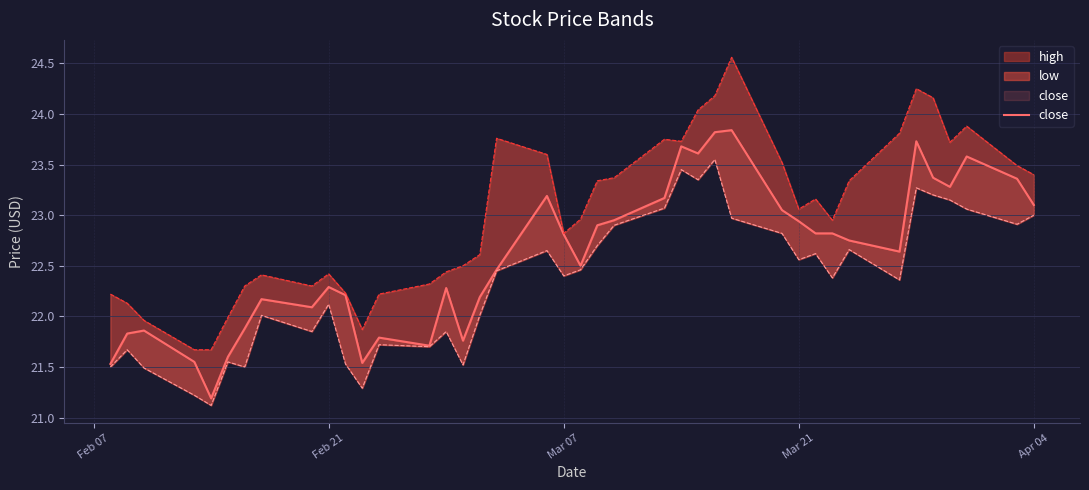

How many data points are above 22?

29